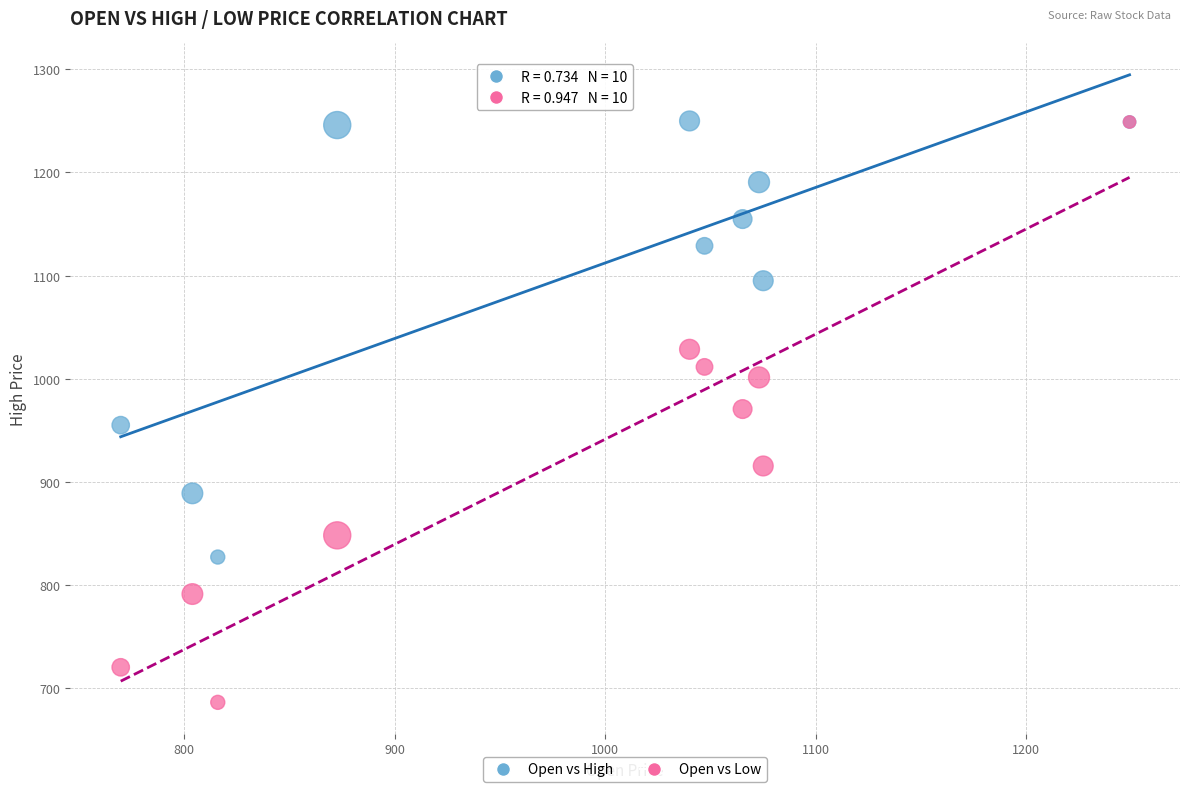

In the Open vs High series, what Y value is closest to 1038?

1095.0